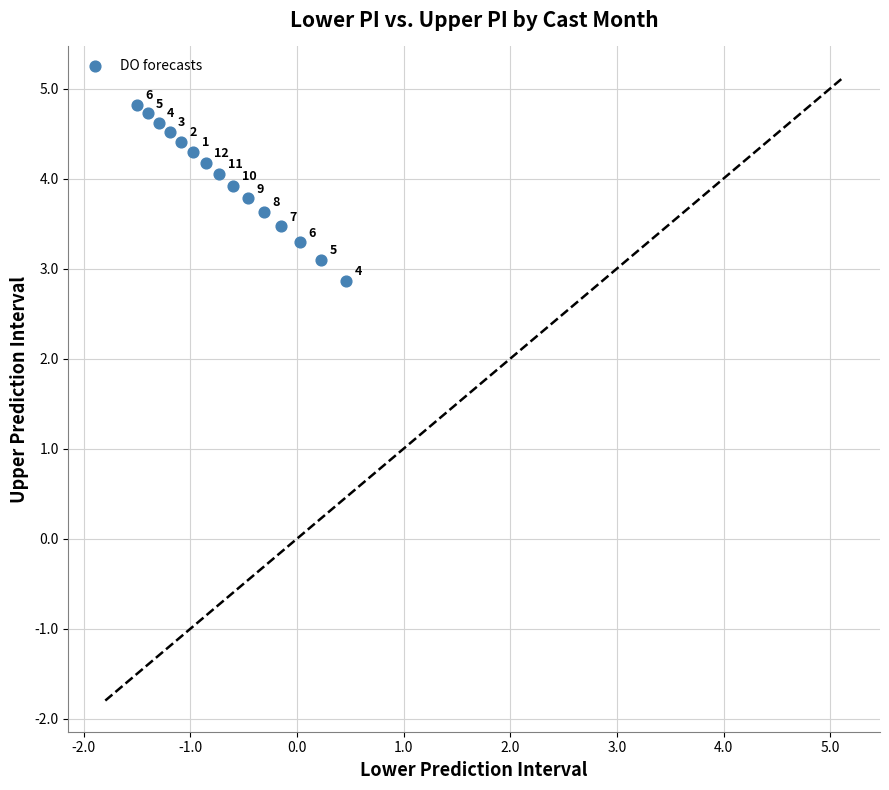

What is the range of X values (max minus min)?

2.0